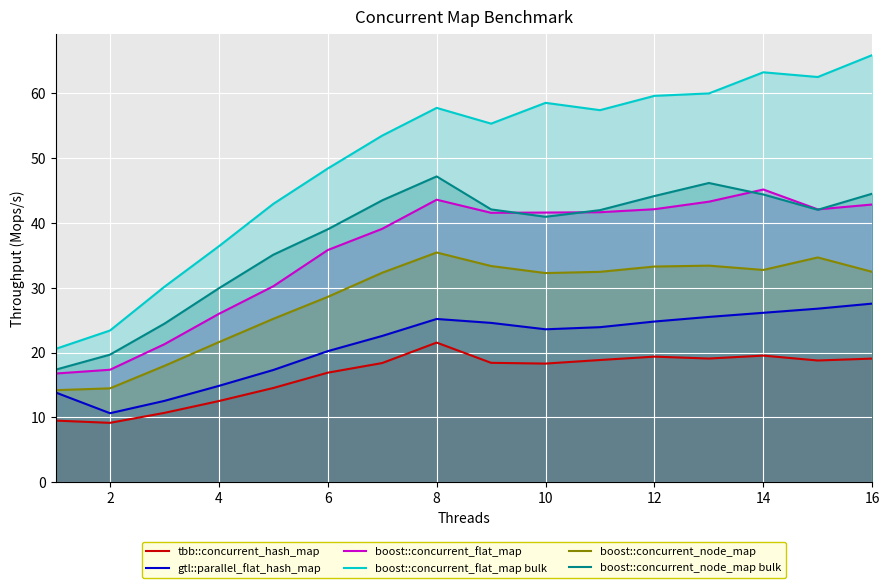

The boost::concurrent_flat_map bulk series shows 48.3 at 6. True or false?

True